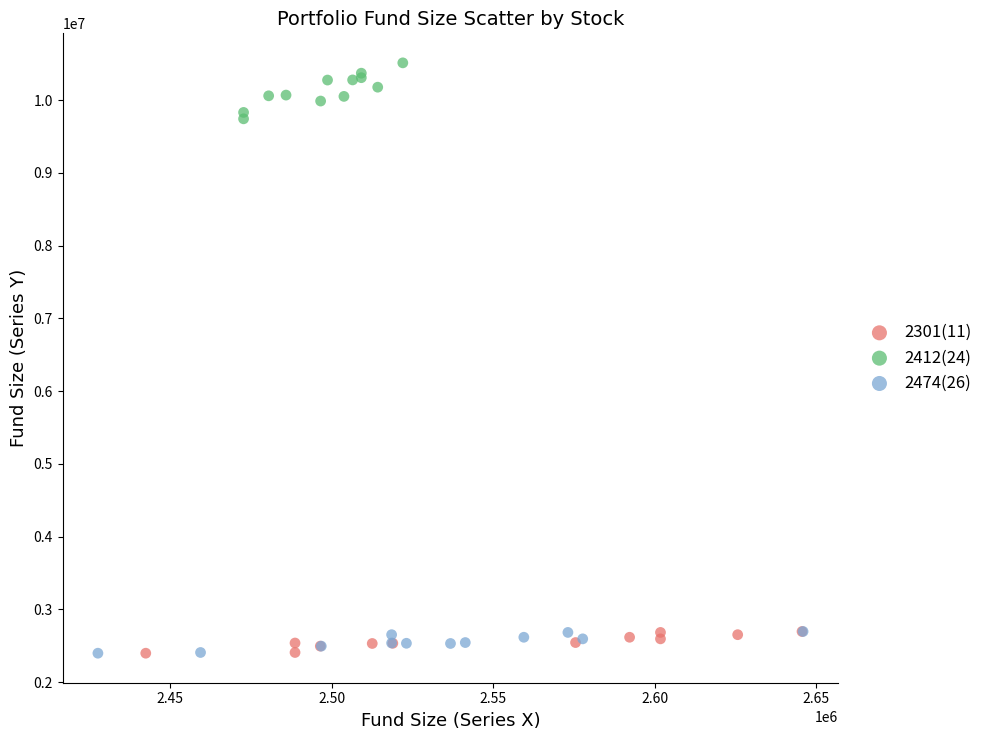

Which series reaches the maximum Y coordinate?

2412(24)